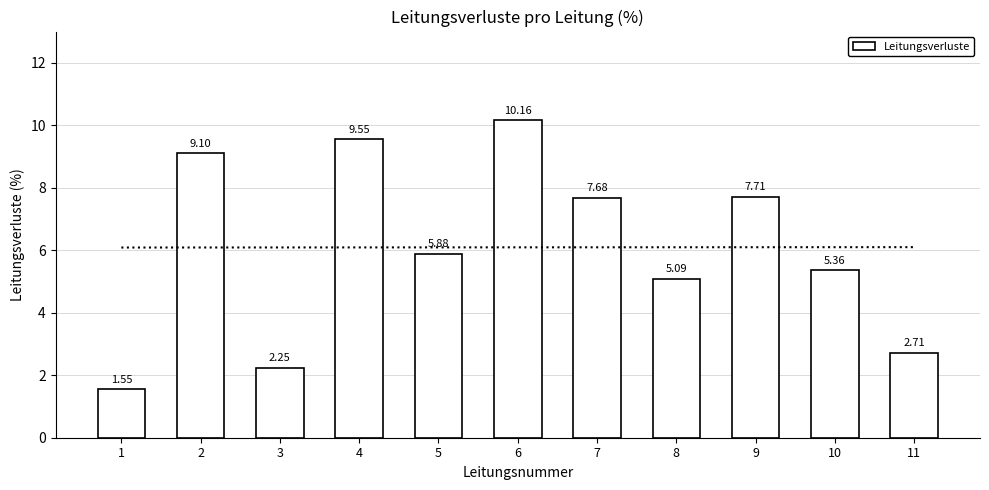

Count the number of categories in the chart.

11